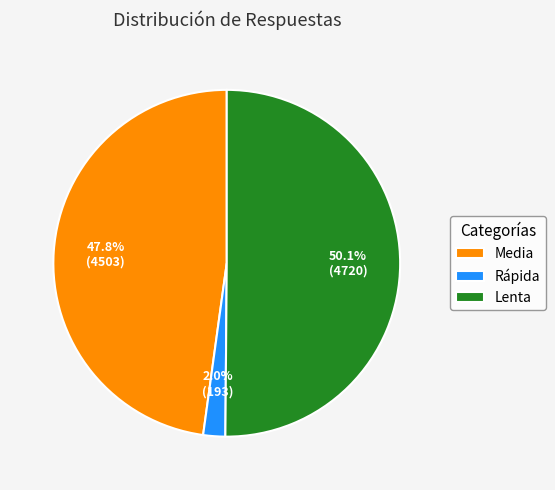

To the nearest percent, what percentage of the pie is Lenta?

50%